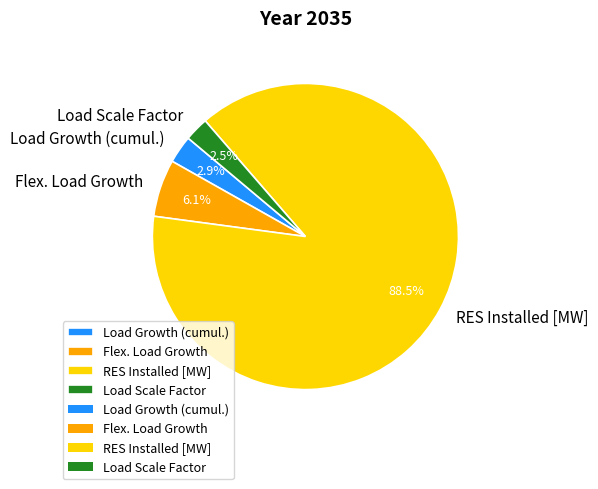

What is the largest slice in the pie chart?

RES Installed [MW]